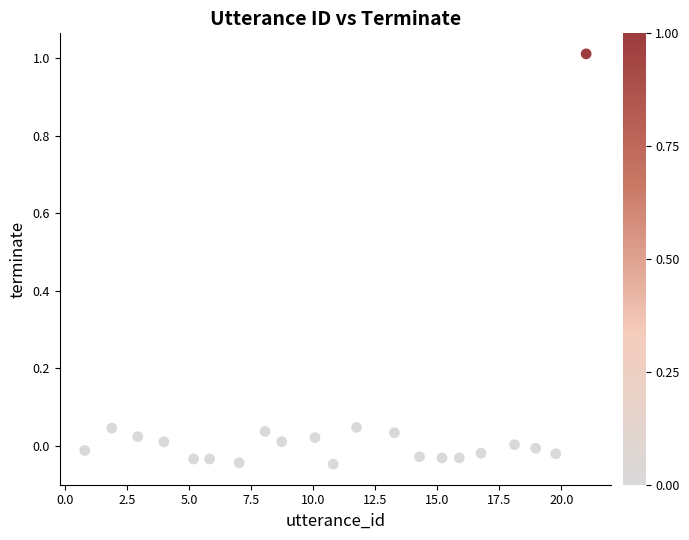

What is the range of Y values (max minus min)?

1.1